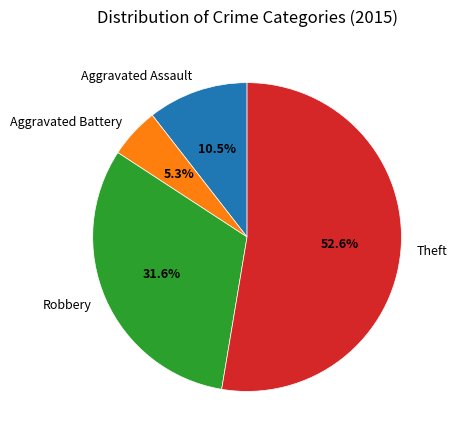

How many segments does this pie chart have?

4